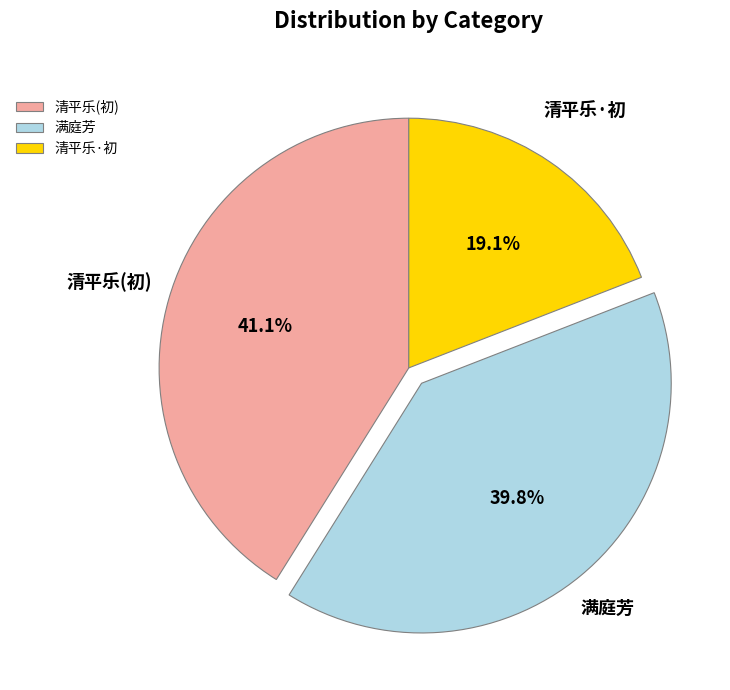

Is there a majority slice in this chart?

No